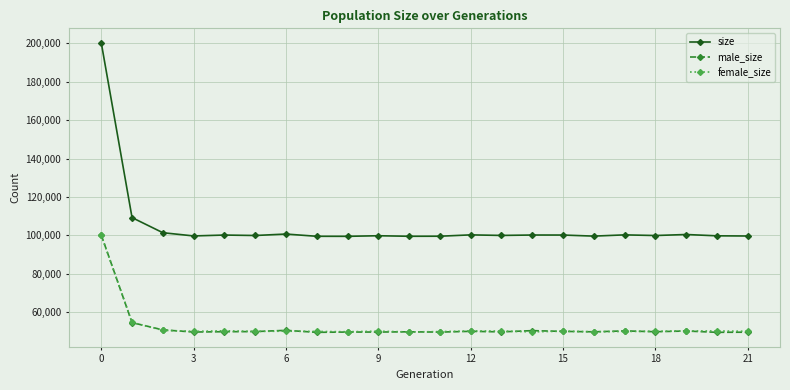

What is the lowest value of the female_size series?

49750